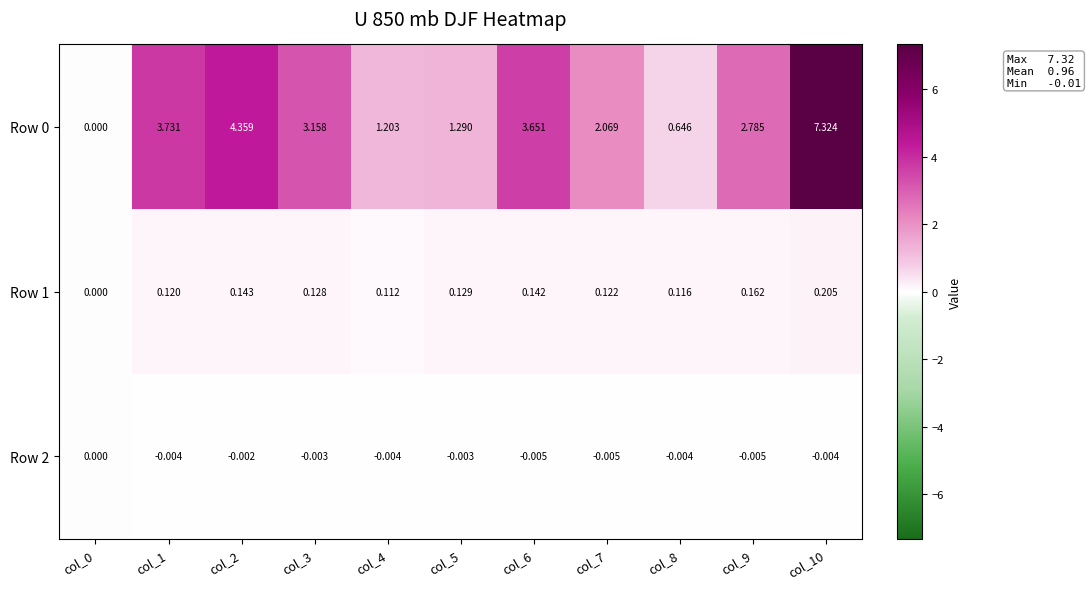

At how many categories does at least one series exceed 5?

1